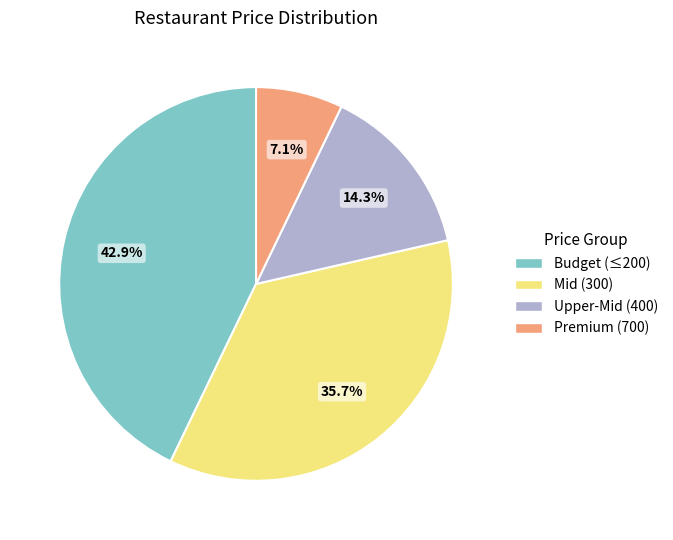

Approximately how many times larger is the value at Mid (300) compared to Premium (700)?

5.0